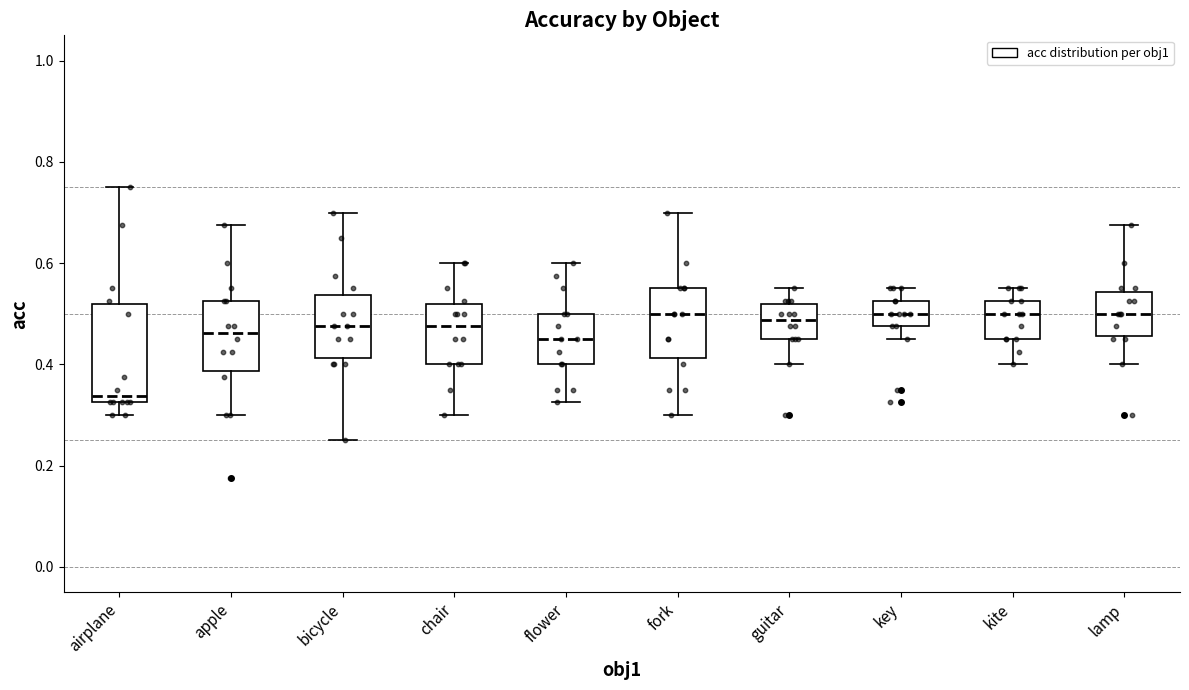

Which box has the lowest median line?

airplane